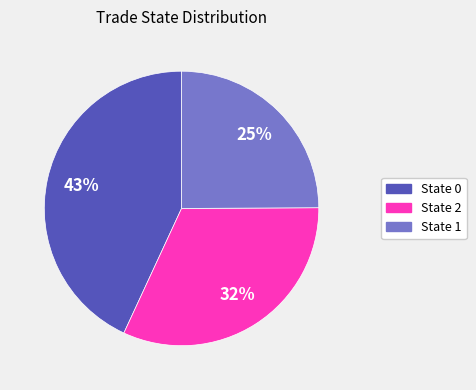

To the nearest percent, what is the difference between the largest and smallest slice percentages?

18%